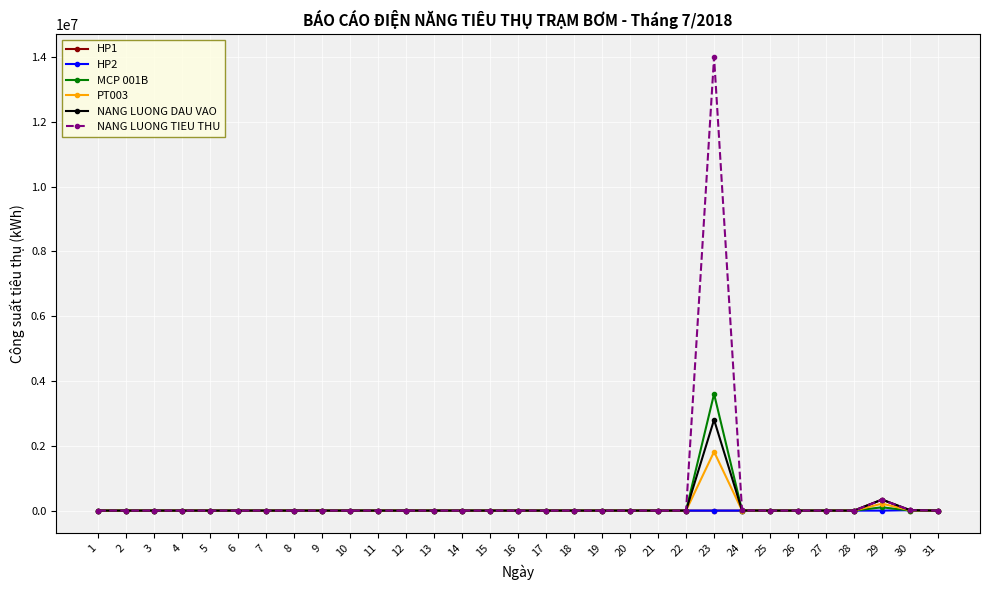

Is it true that NANG LUONG TIEU THU equals 0.0 at 31?

True